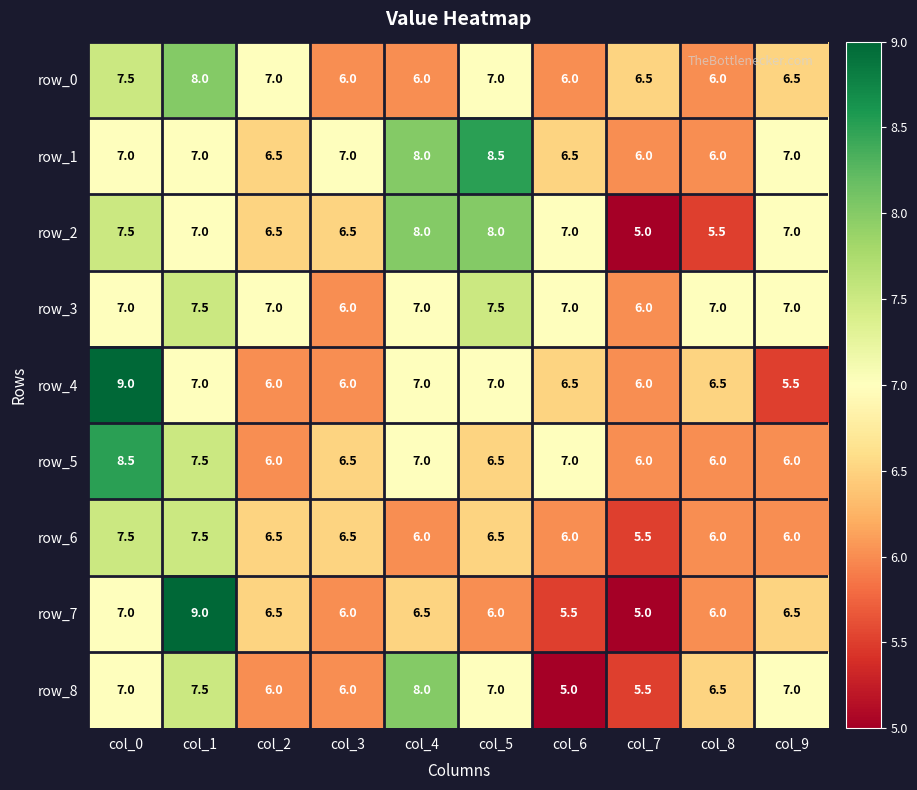

How many row_6 values are between 6 and 7?

7